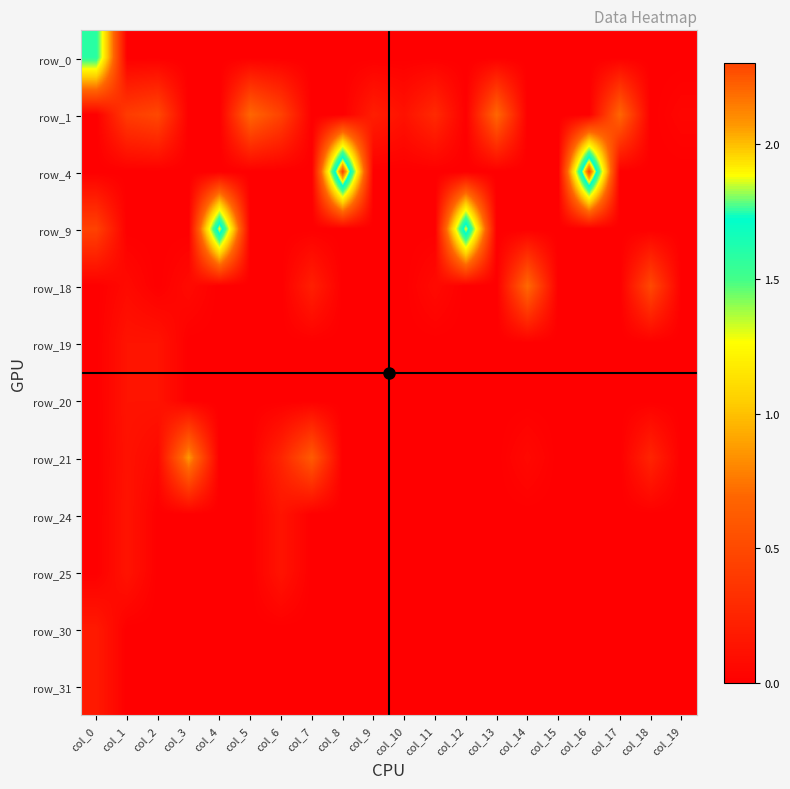

How many categories are shown in the chart?

20